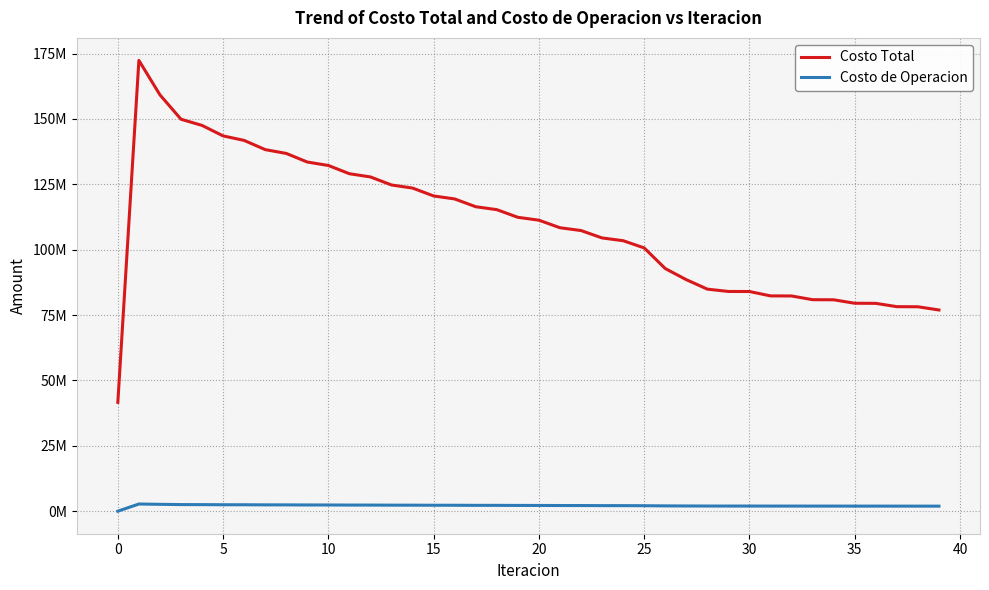

What is the value of the Costo de Operacion point at the 11th from the left?

2371457.1